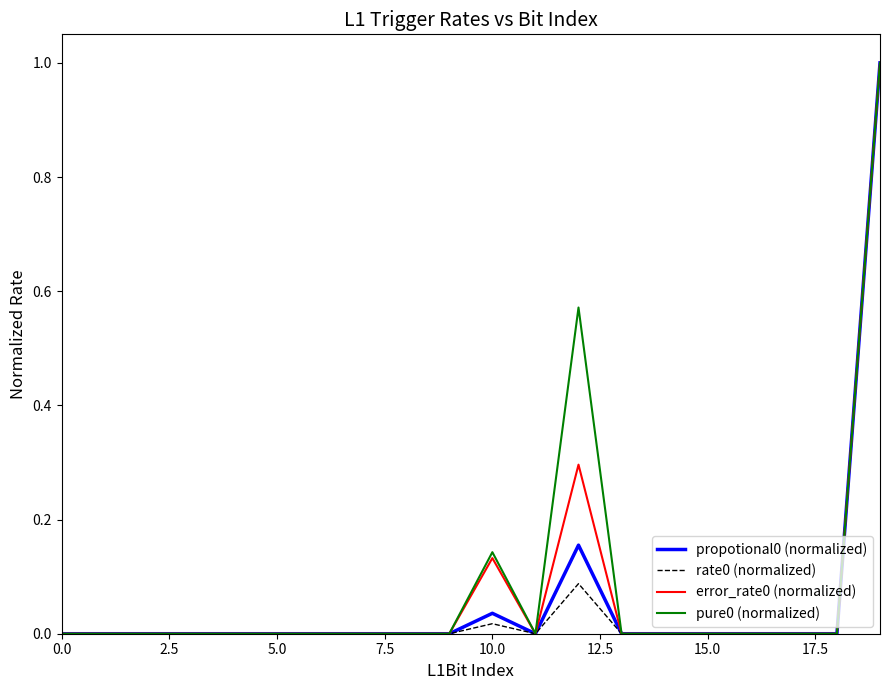

What is the maximum value shown in the chart?

1.0